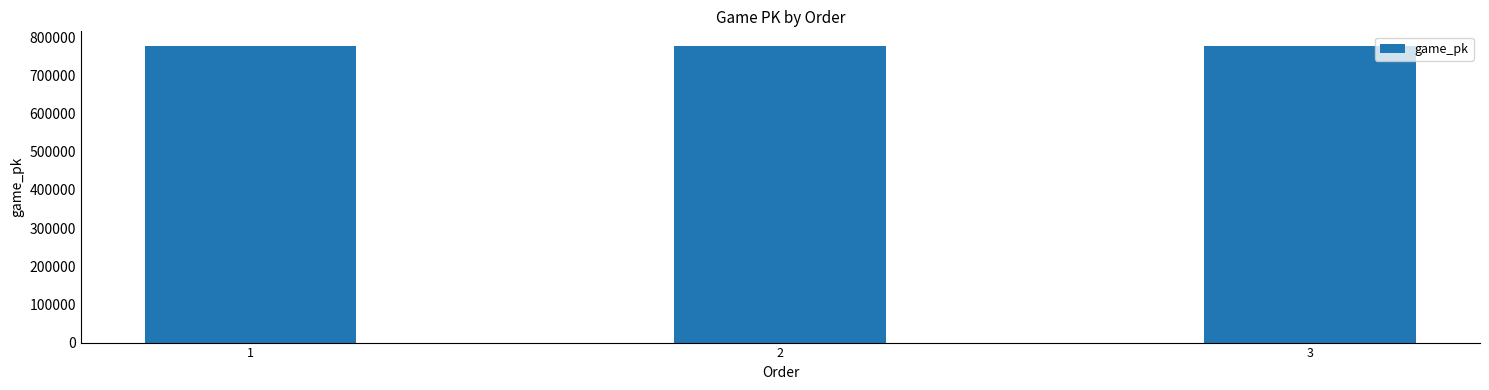

What is the ratio of the value at 2 to the value at 3?

1.0